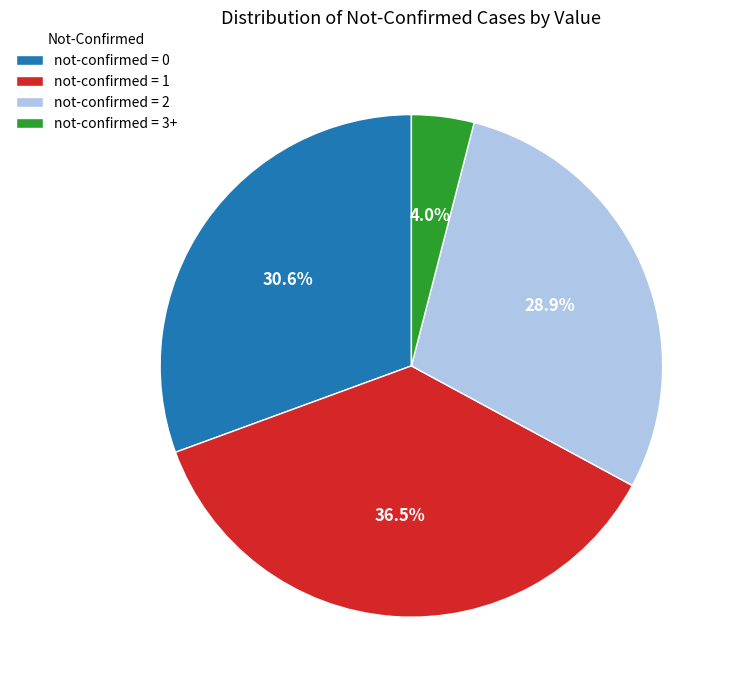

Is there a majority slice in this chart?

No